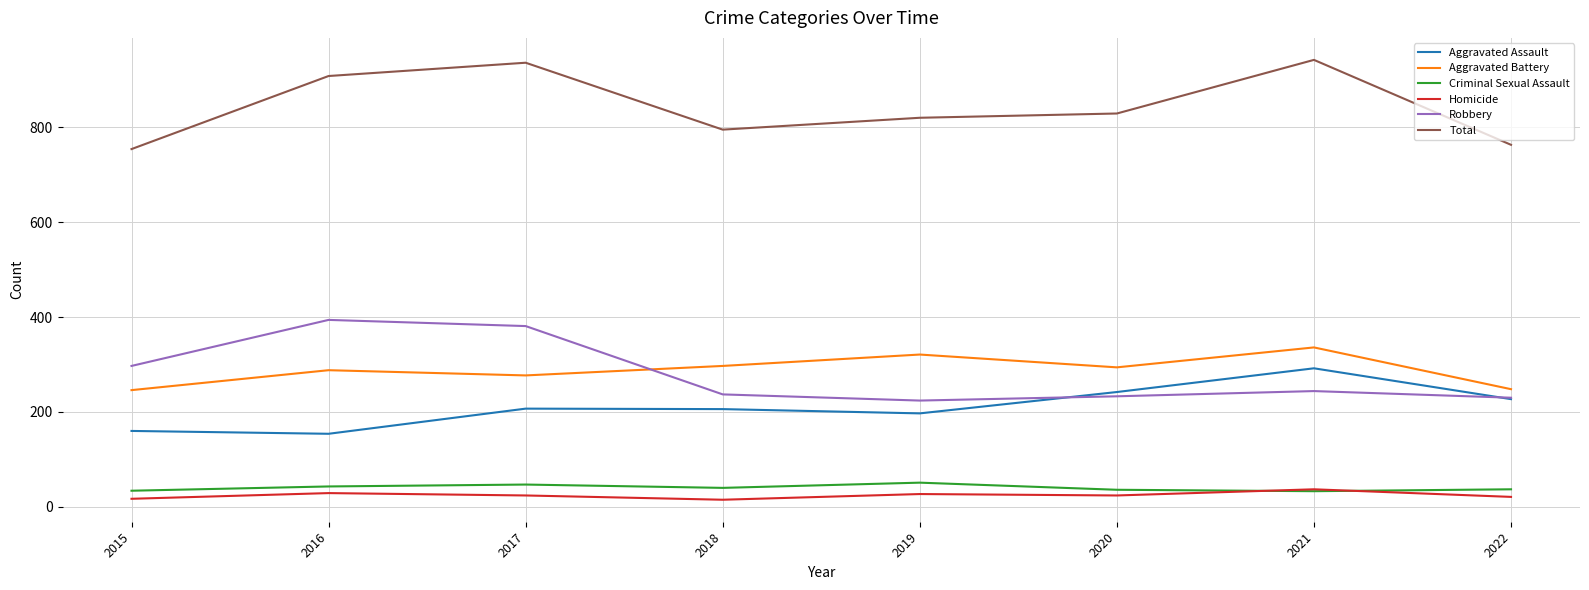

What is the average value of the Total series?

843